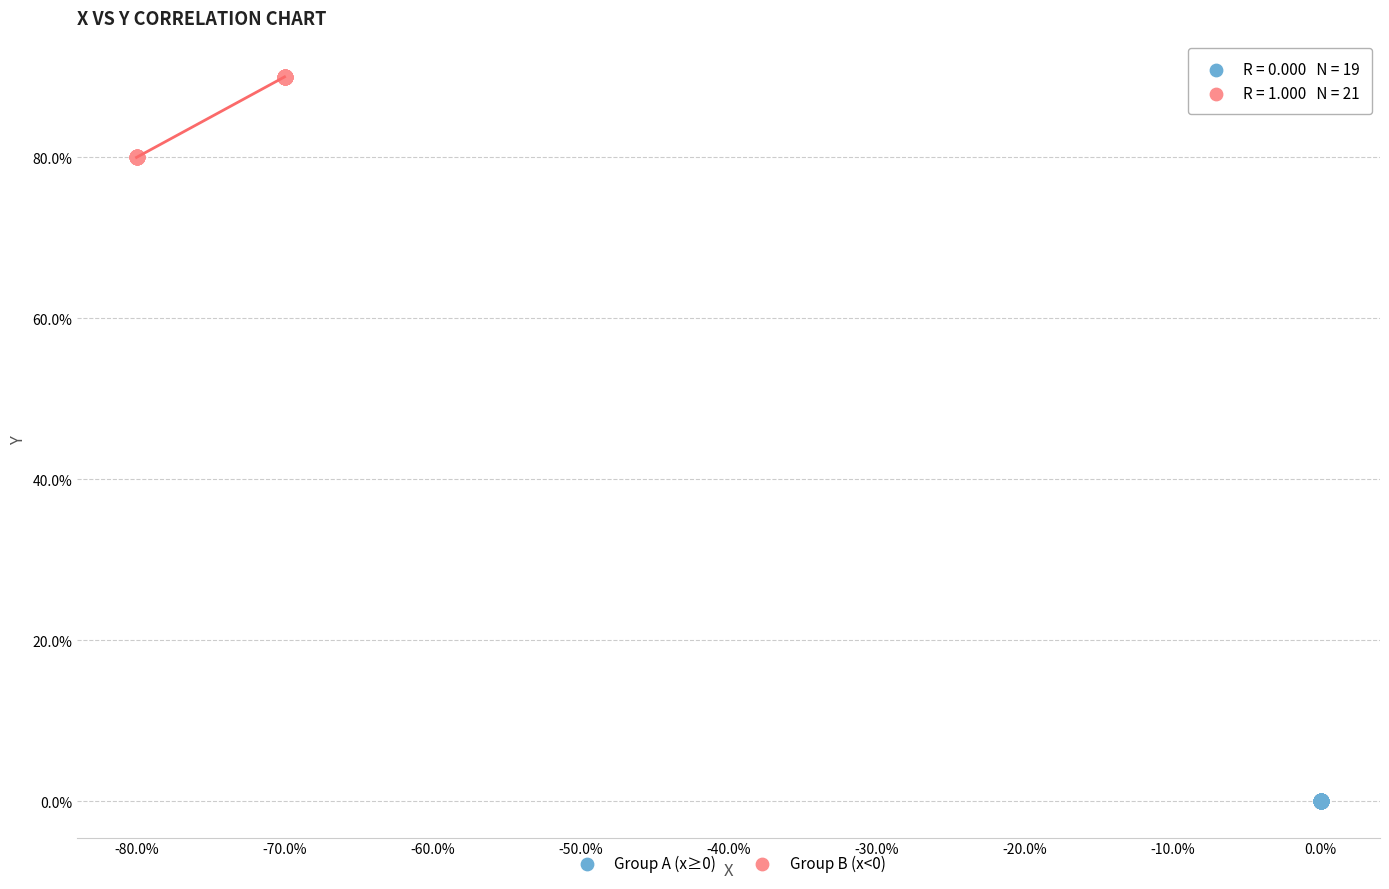

Which series reaches the maximum Y coordinate?

Group B (x<0)